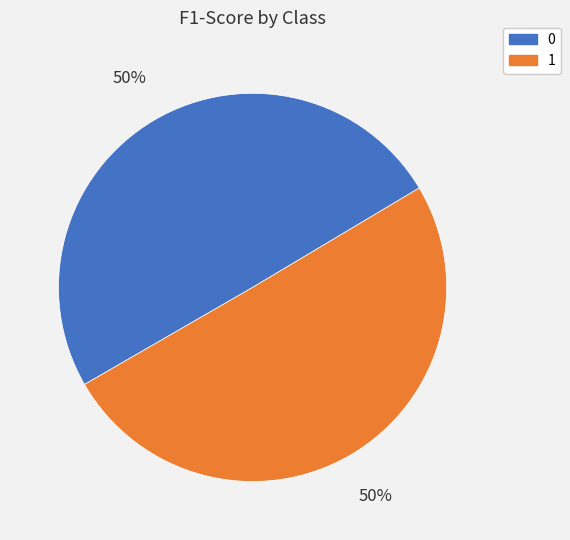

To the nearest percent, what is the combined percentage of 1 and 0?

100%